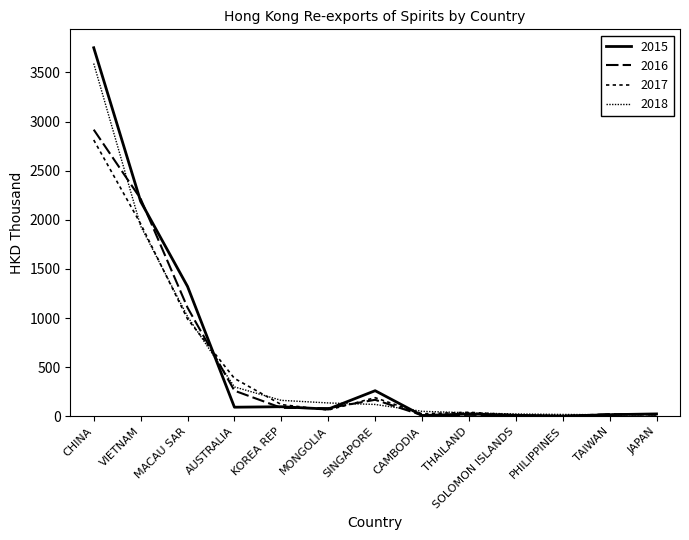

Which series has the largest total across all categories?

2015